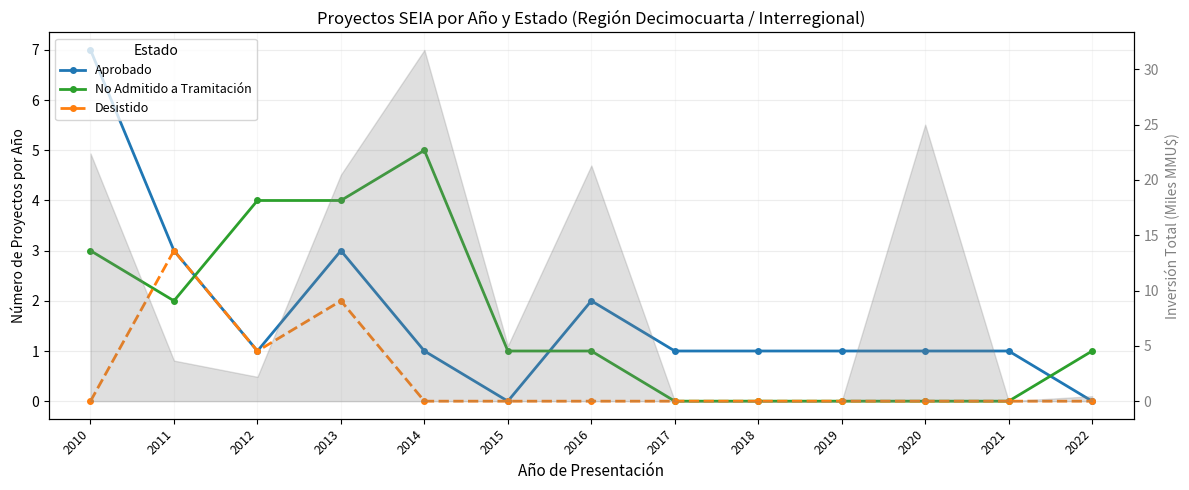

How many positive values does the No Admitido a Tramitación series have?

8